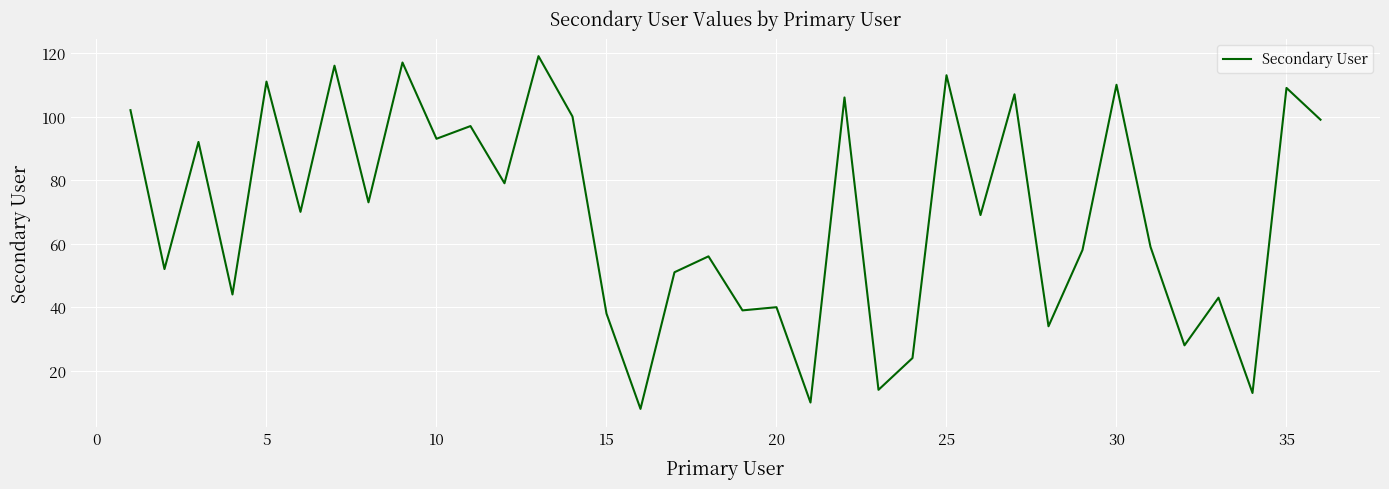

What is the maximum value shown in the chart?

119